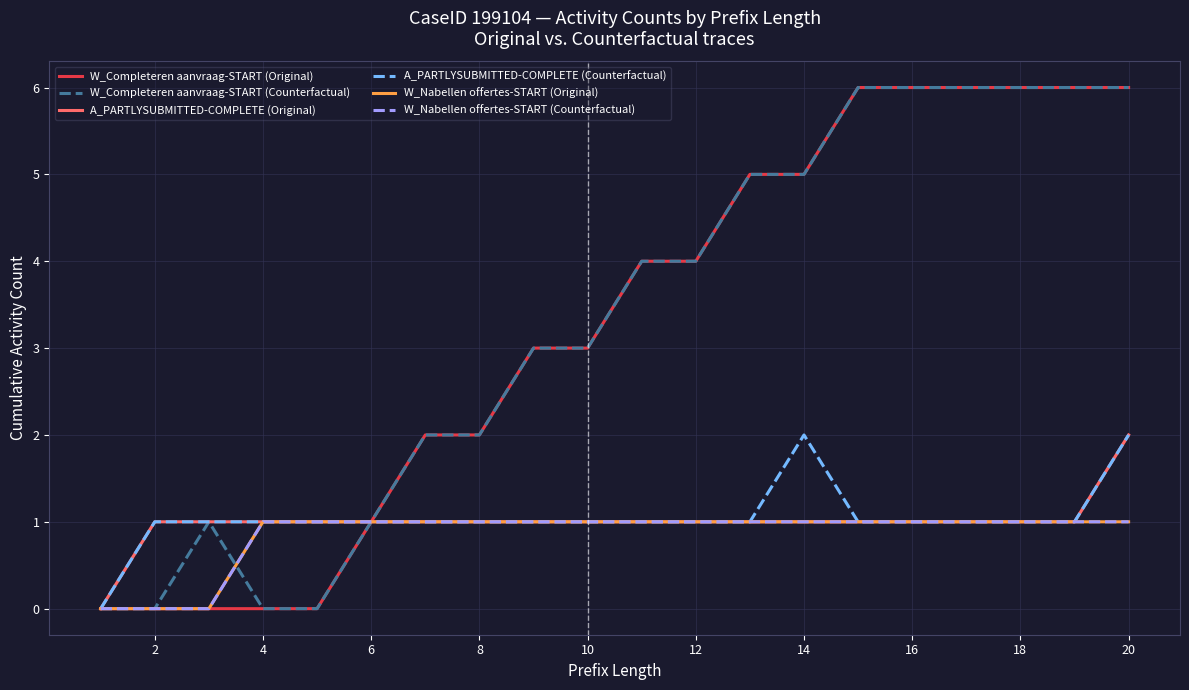

Does the chart have visible grid lines?

Yes